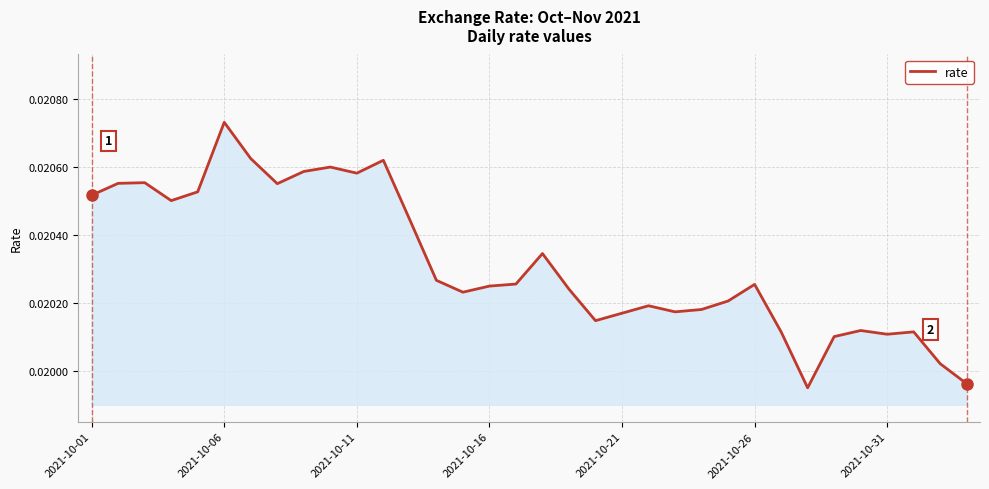

How many lines are shown in the chart?

1